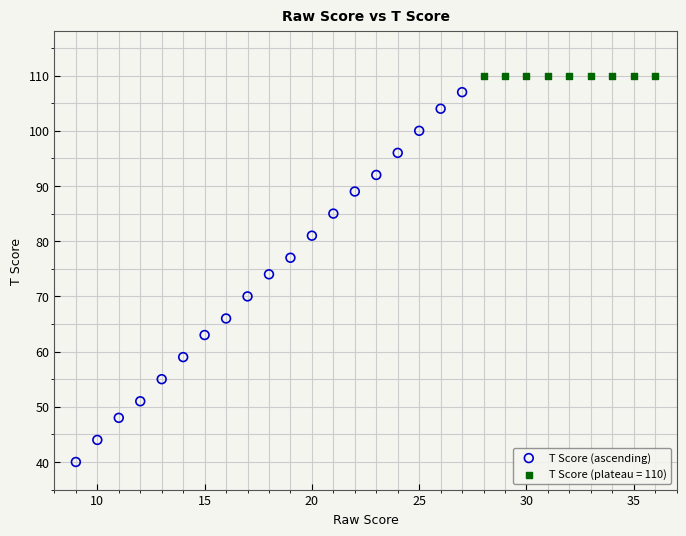

Which series reaches the minimum Y coordinate?

T Score (ascending)